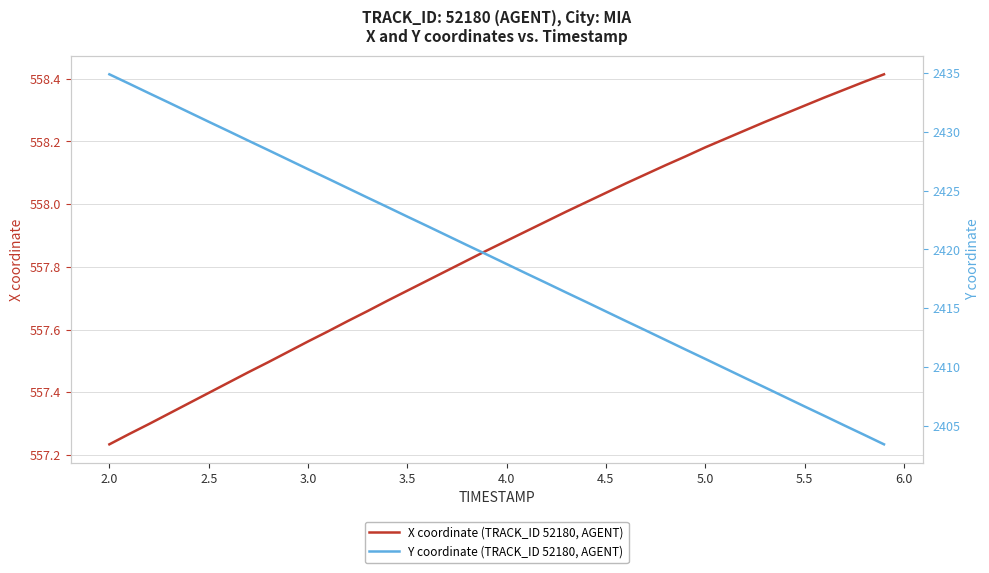

At which label is X coordinate (TRACK_ID 52180, AGENT) closest to 557?

2.0